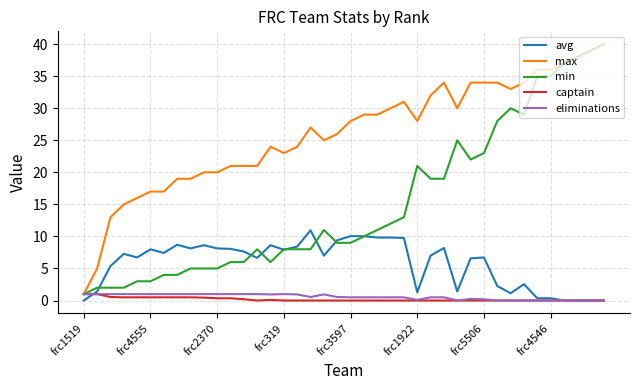

True or false: max and avg cross at least once.

False